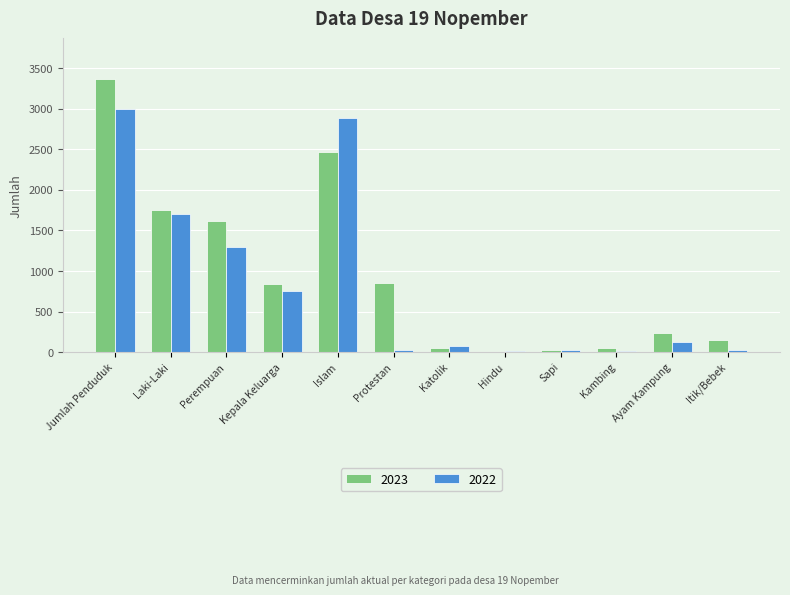

What is the greatest value displayed?

3366